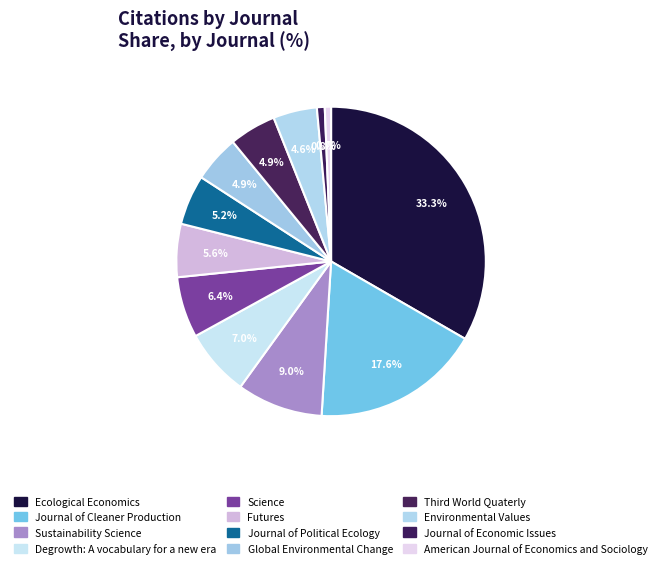

Count the number of slices in the pie.

12